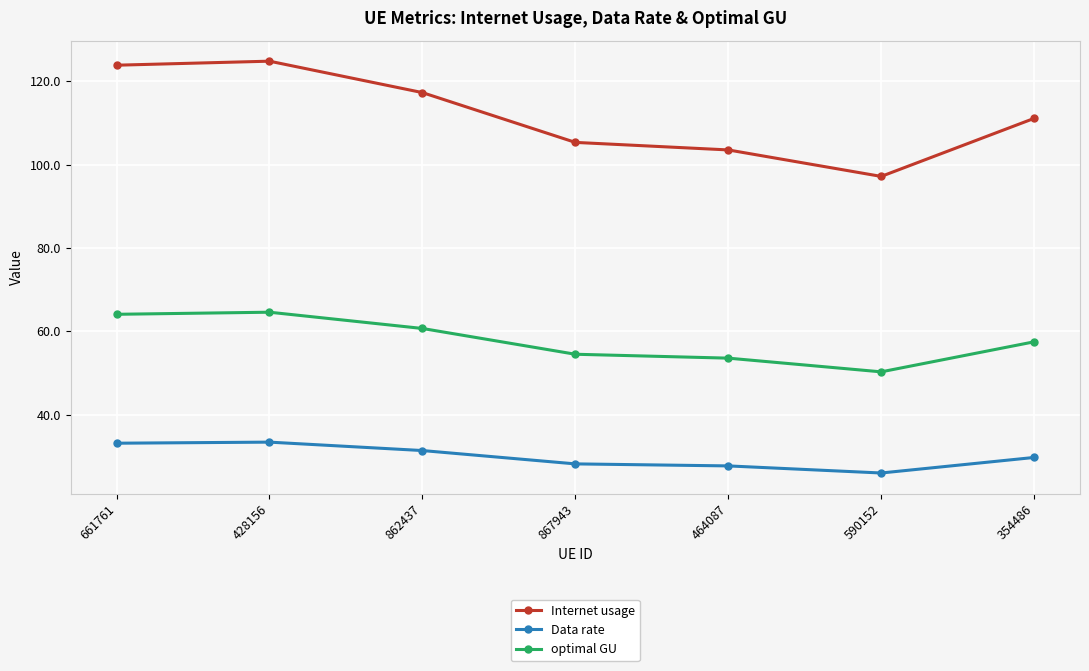

Where is the first local maximum for optimal GU?

428156